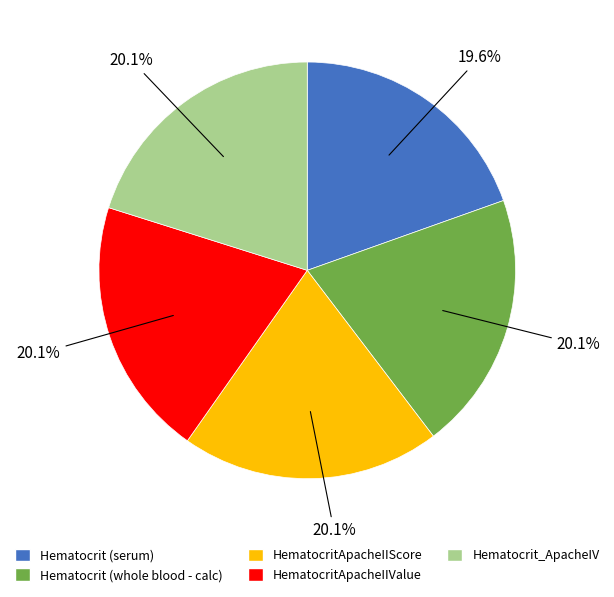

To the nearest percent, what is the average slice percentage?

20%